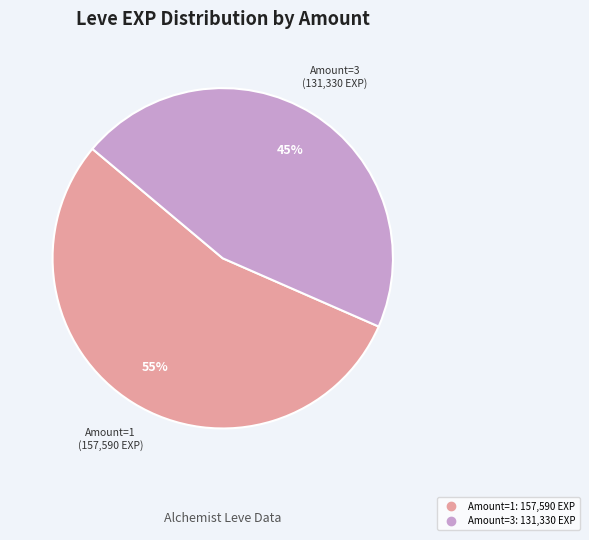

Is there a majority slice in this chart?

Yes